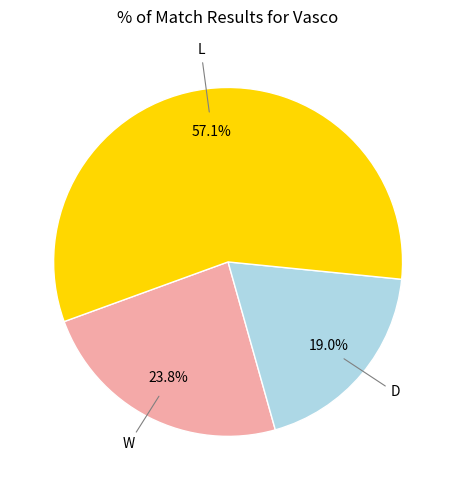

Is there any slice that represents more than half of the pie?

Yes